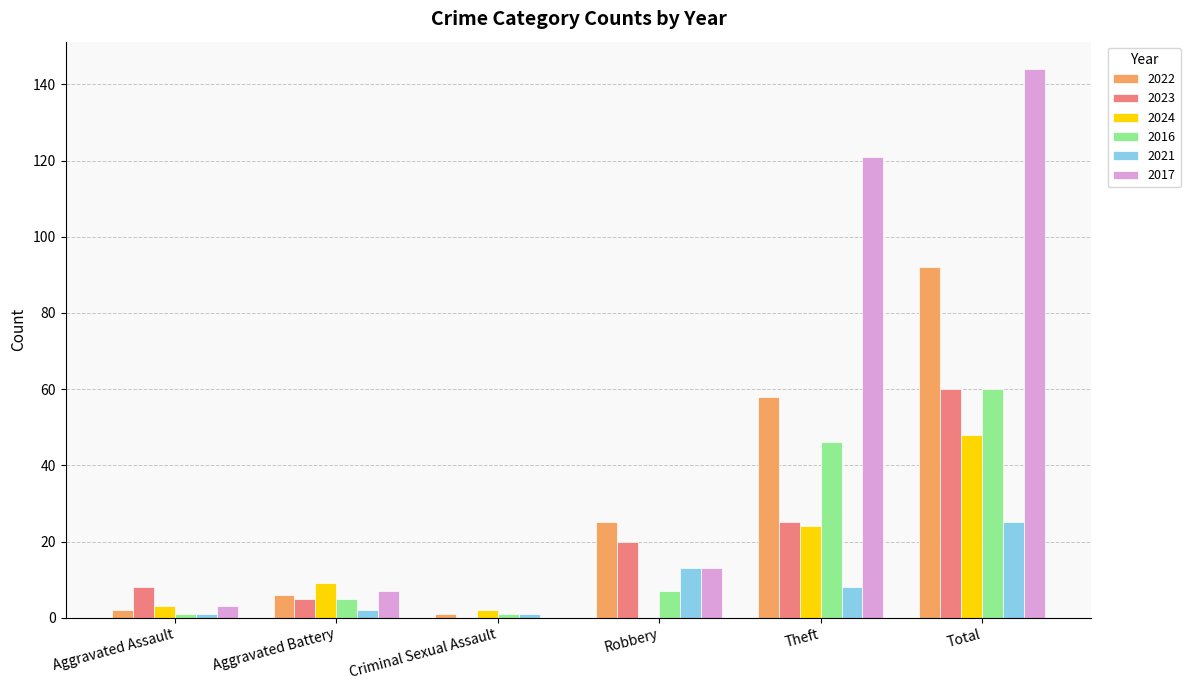

What is the total value across all series at Theft?

282